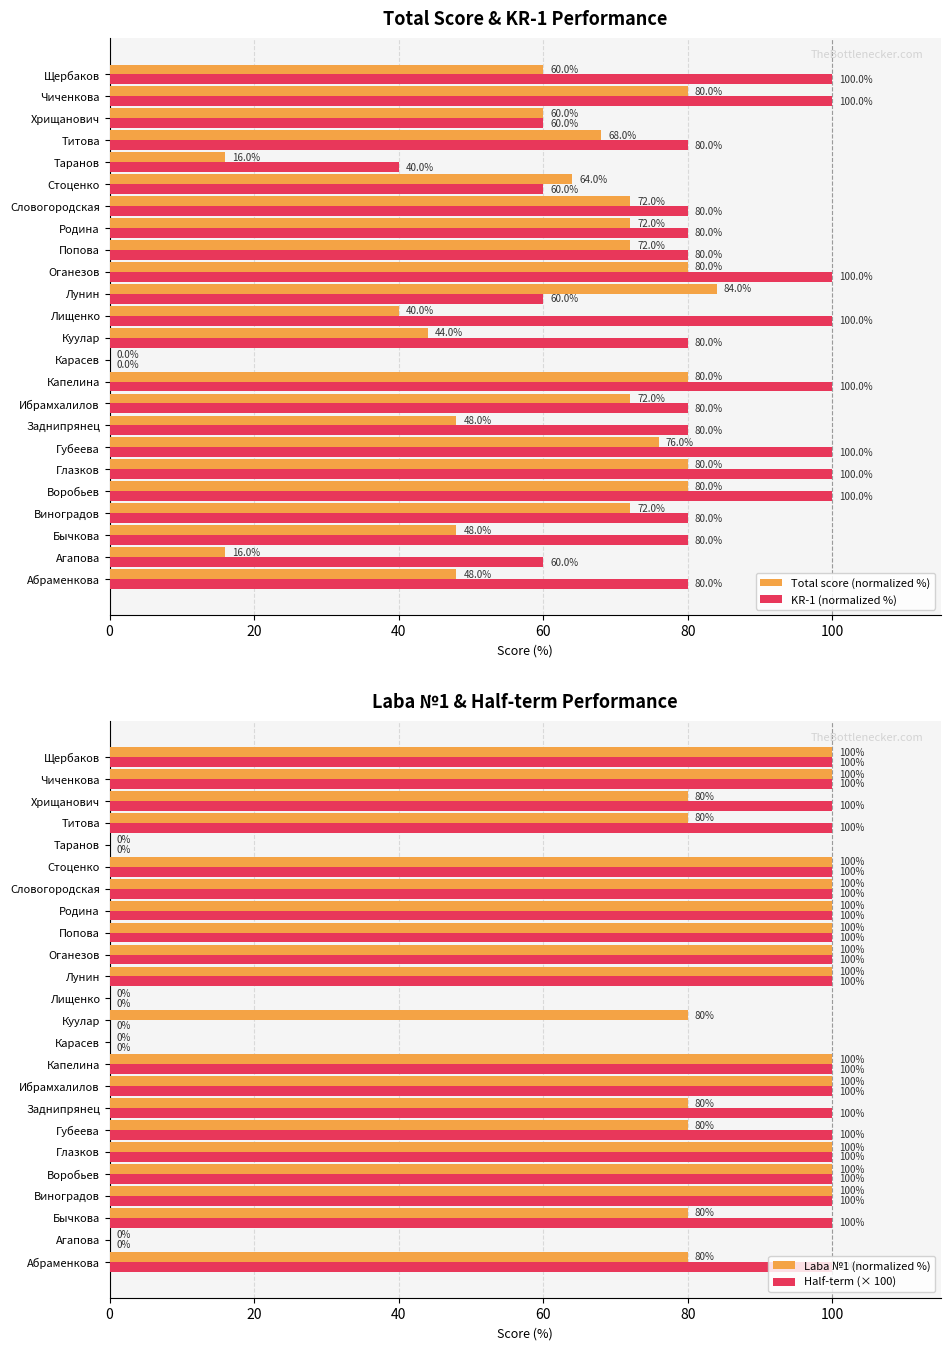

What value does the Laba №1 (normalized %) series have at Родина?

100